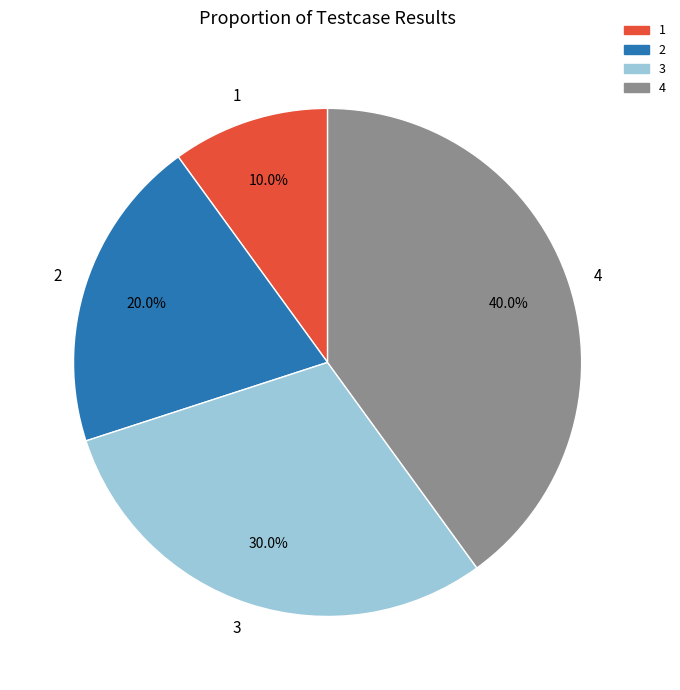

To the nearest percent, what portion does 2 represent?

20%